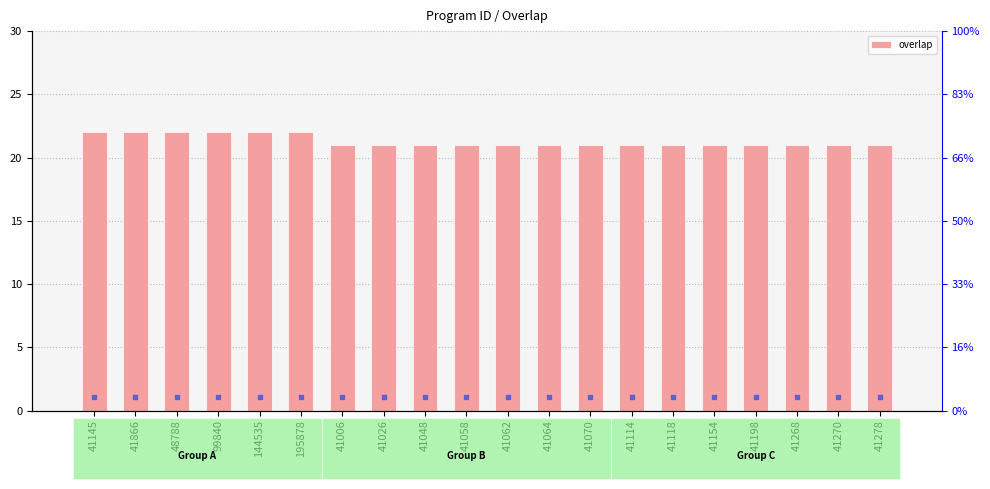

Is it true that the value at 41048 is 36?

False